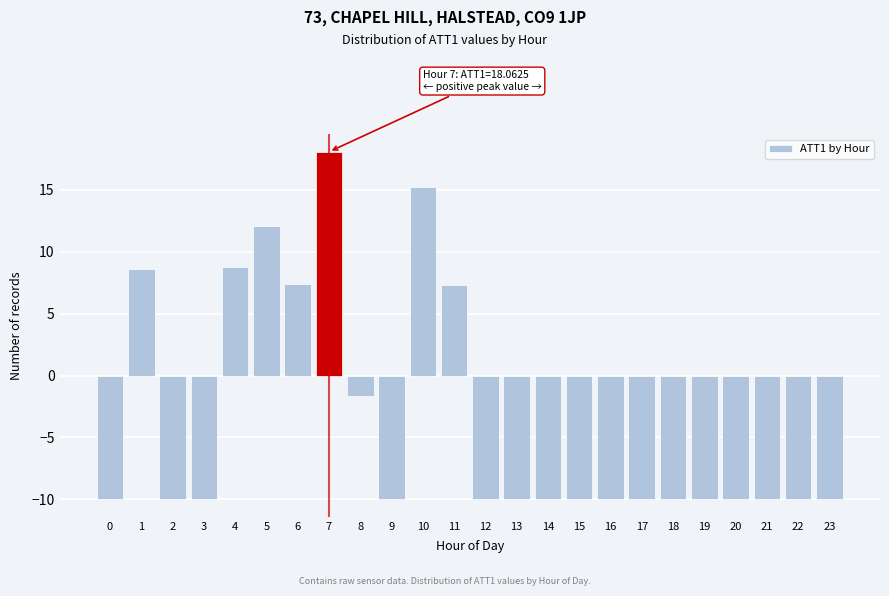

What is the difference between the maximum and minimum values?

28.1